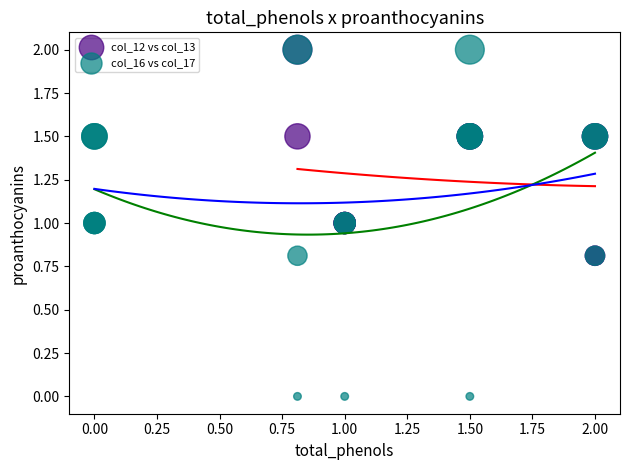

What are all the series names shown in the legend?

col_12 vs col_13, col_16 vs col_17